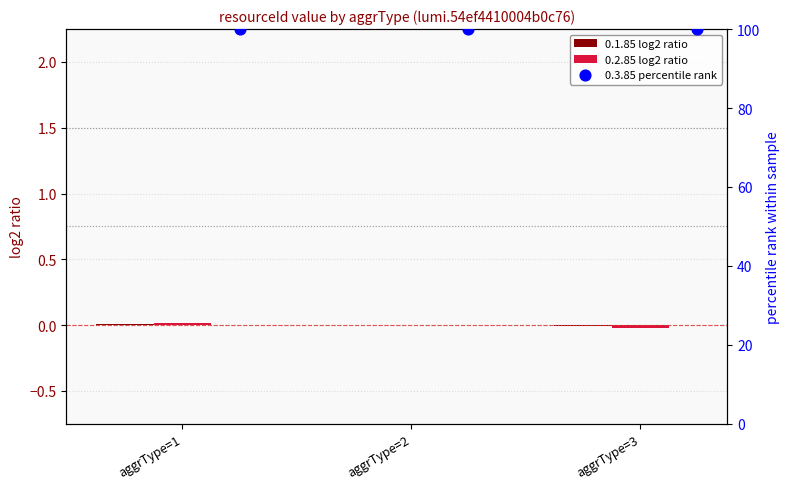

Which series reaches the maximum Y coordinate?

0.3.85 percentile rank